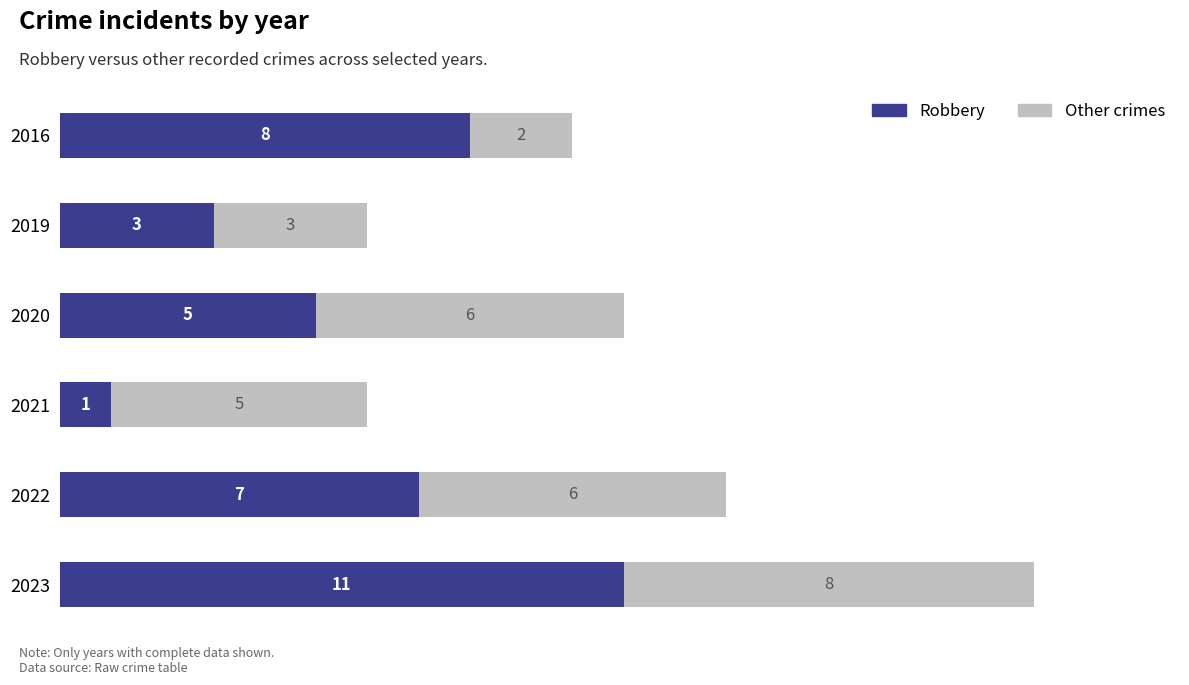

At which category is the sum across all series the highest?

2023